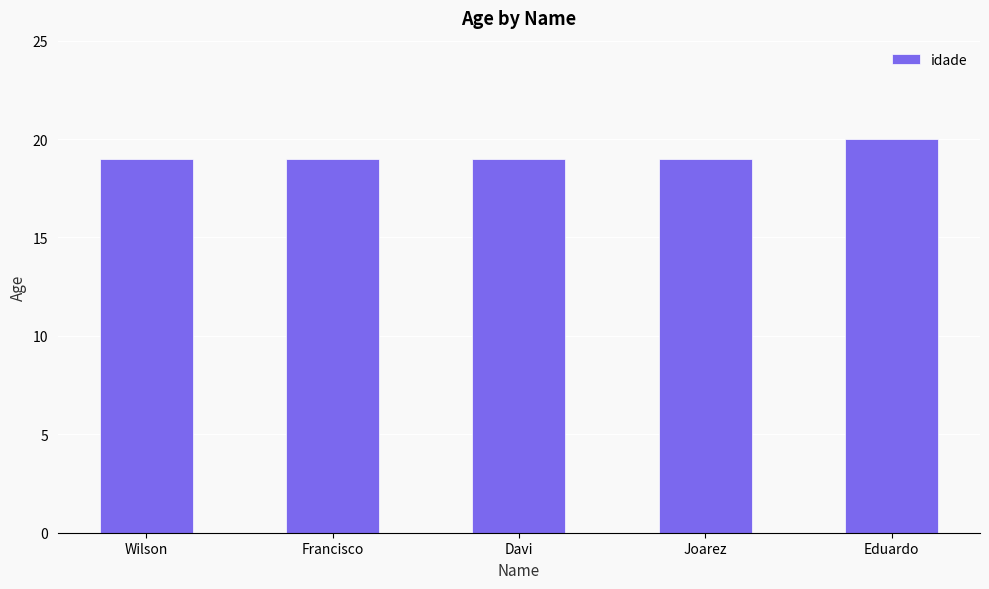

Between Francisco and Eduardo, which is larger?

Eduardo